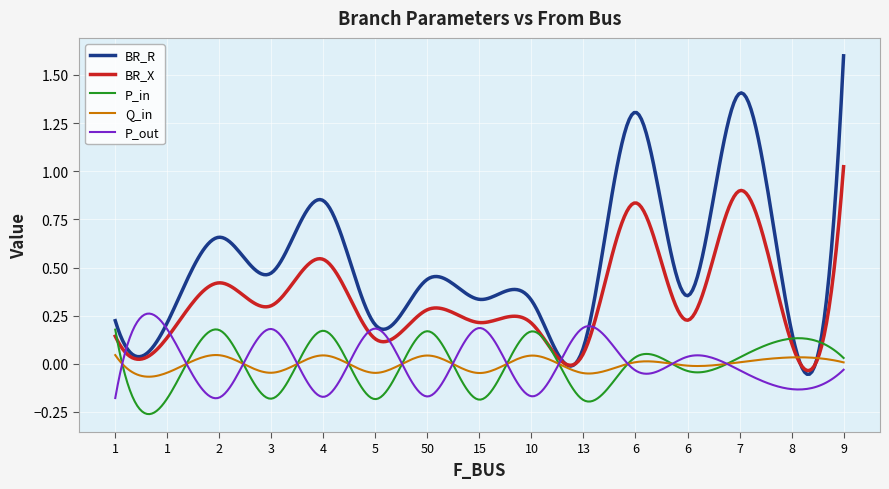

Which series has the widest spread of values?

BR_R